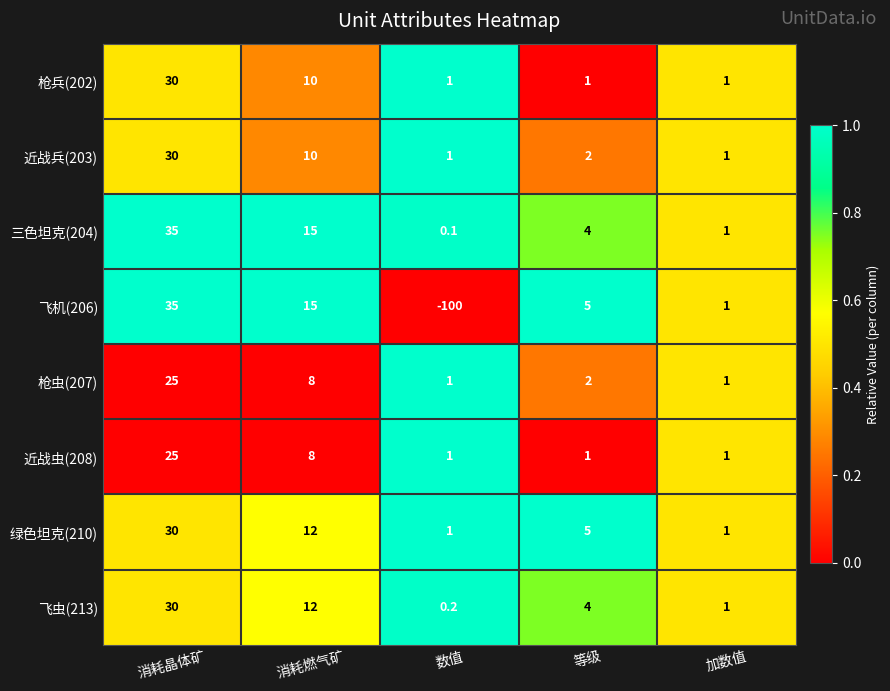

What is the sum of all 枪虫(207) values?

37.0